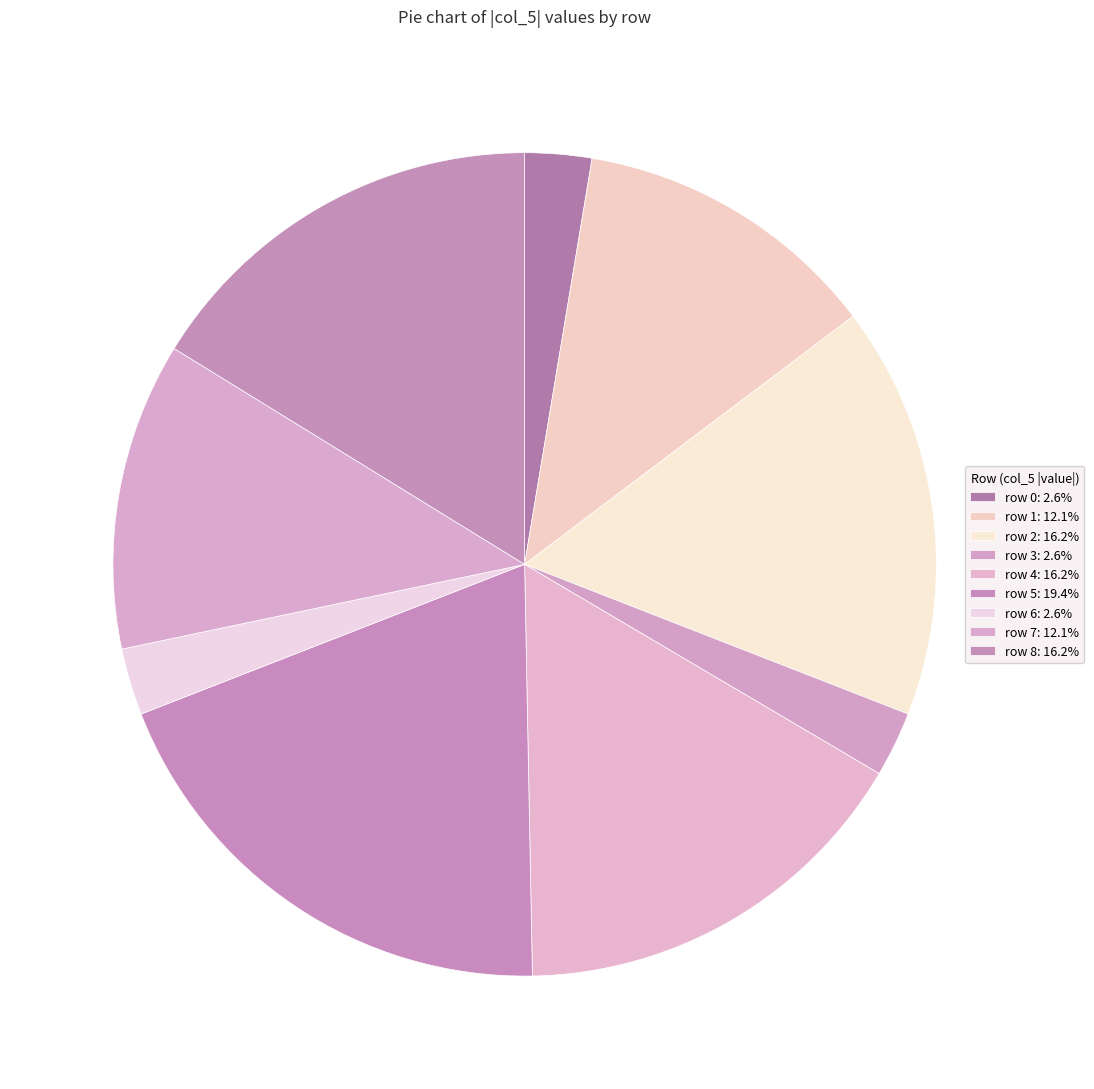

To the nearest percent, what is the average slice percentage?

11%